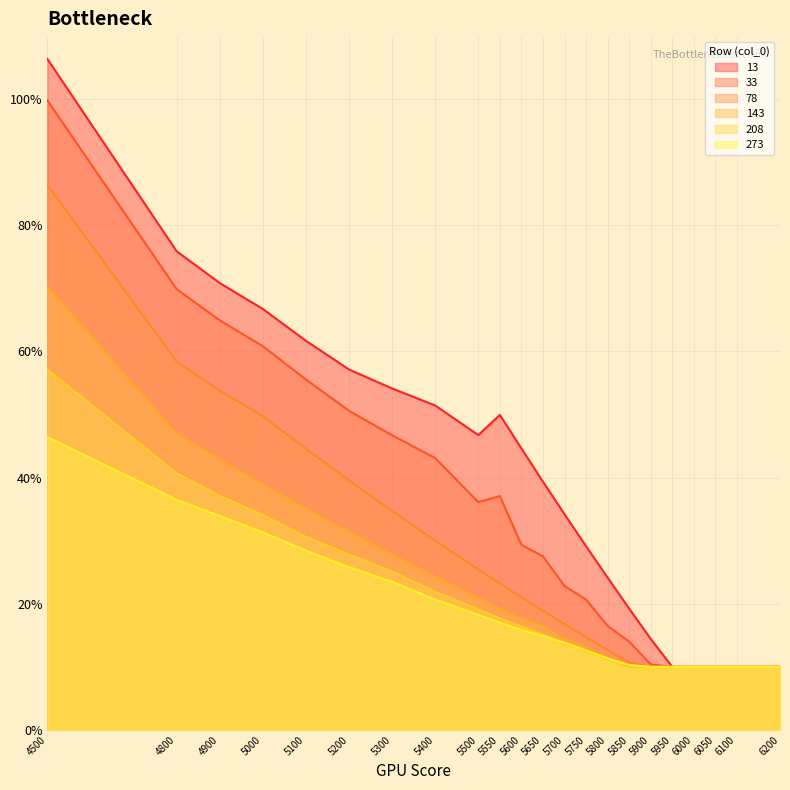

Between 5500 and 5400, which is larger?

5400